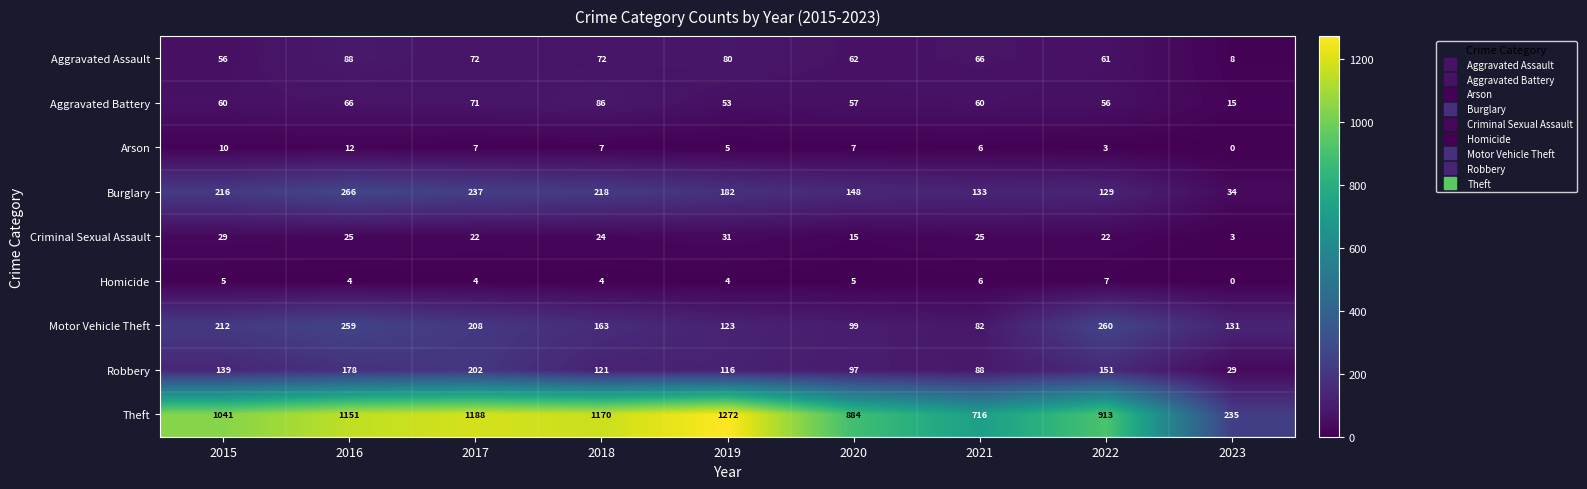

At 2016, list the series in order from smallest to largest.

Homicide, Arson, Criminal Sexual Assault, Aggravated Battery, Aggravated Assault, Robbery, Motor Vehicle Theft, Burglary, Theft